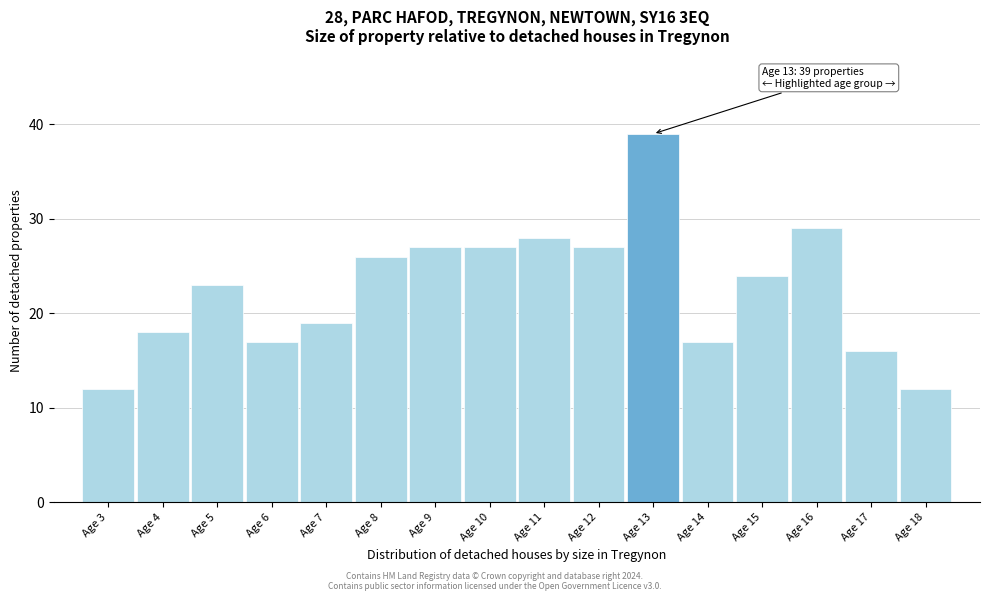

Reading left to right, what are all the values shown in this chart?

12	18	23	17	19	26	27	27	28	27	39	17	24	29	16	12